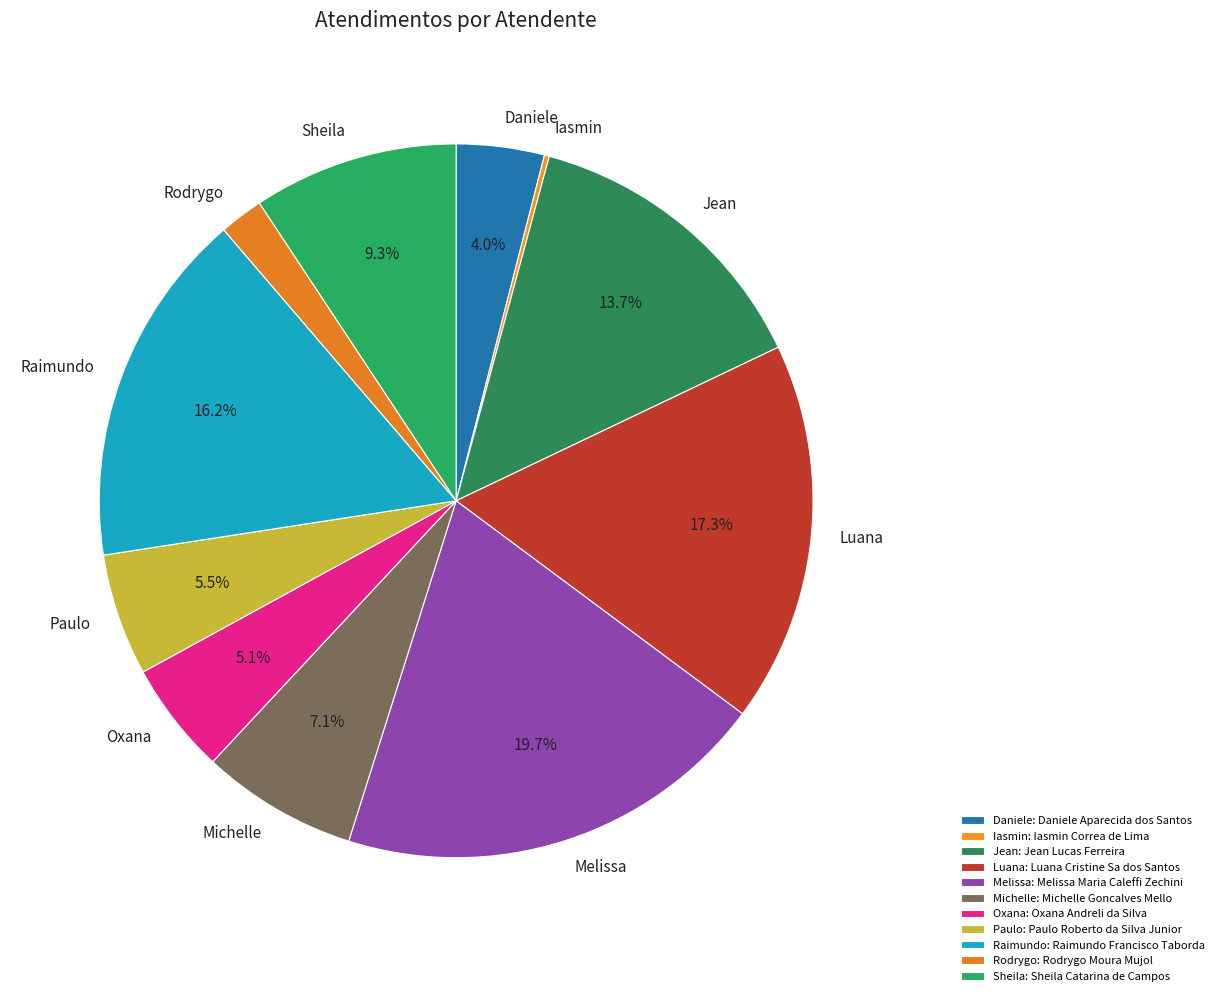

Which has a higher value, Michelle or Paulo?

Michelle